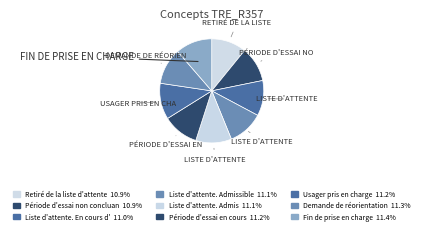

Count the number of slices in the pie.

9